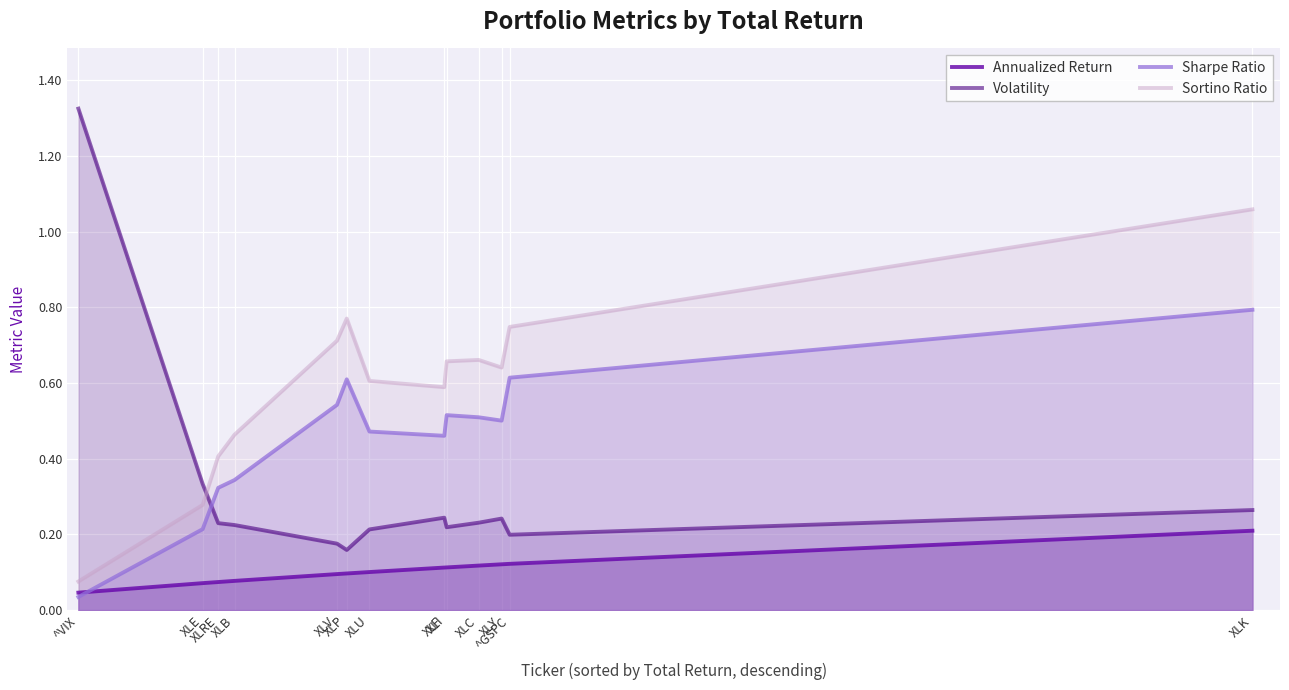

Which series has the largest total across all categories?

Sortino Ratio